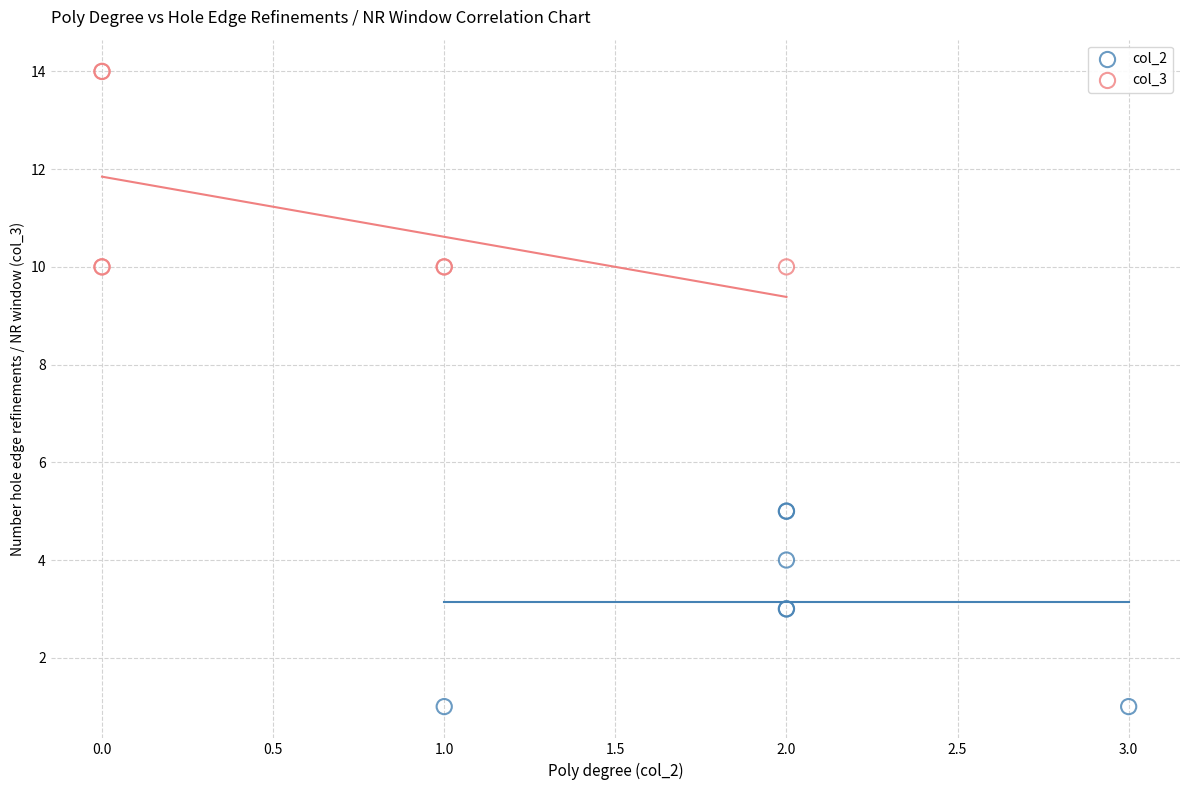

Which series reaches the maximum Y coordinate?

col_3